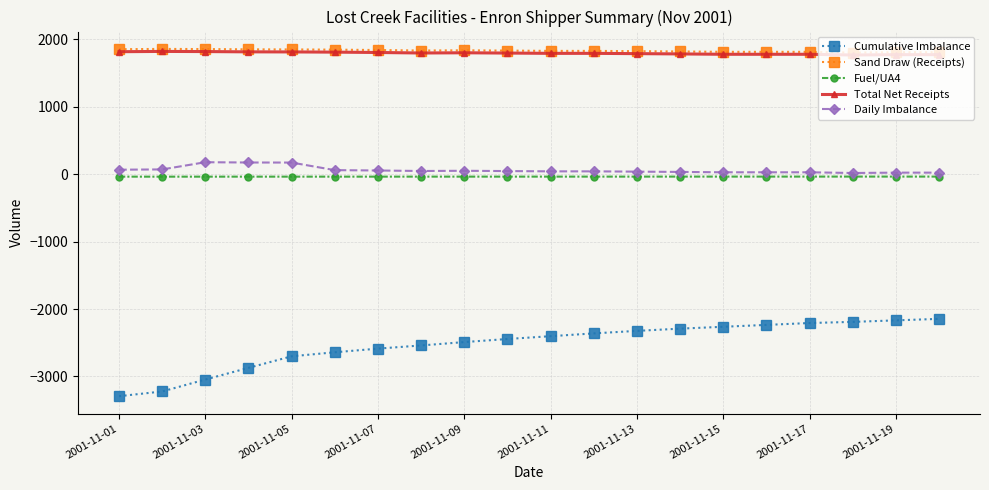

Which series has the widest spread of values?

Cumulative Imbalance